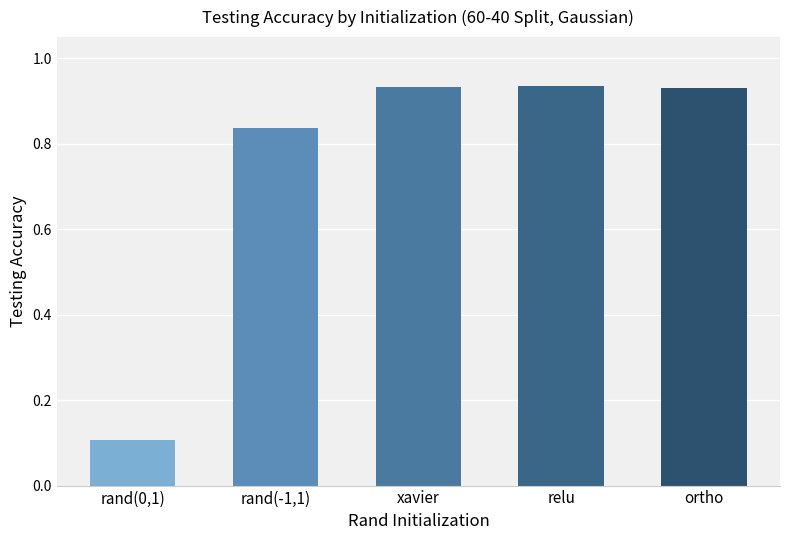

Which category has the lowest value across all series?

rand(0,1)